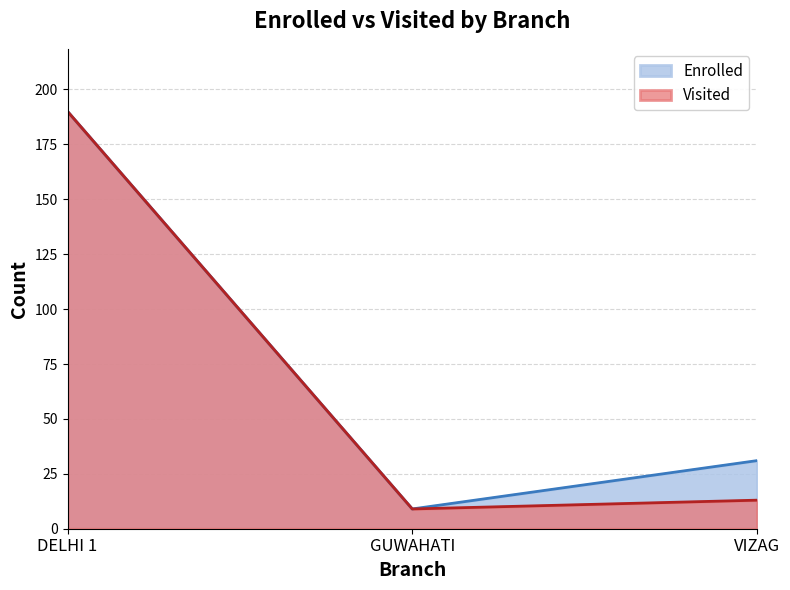

Which label corresponds to the largest value in the chart?

DELHI 1